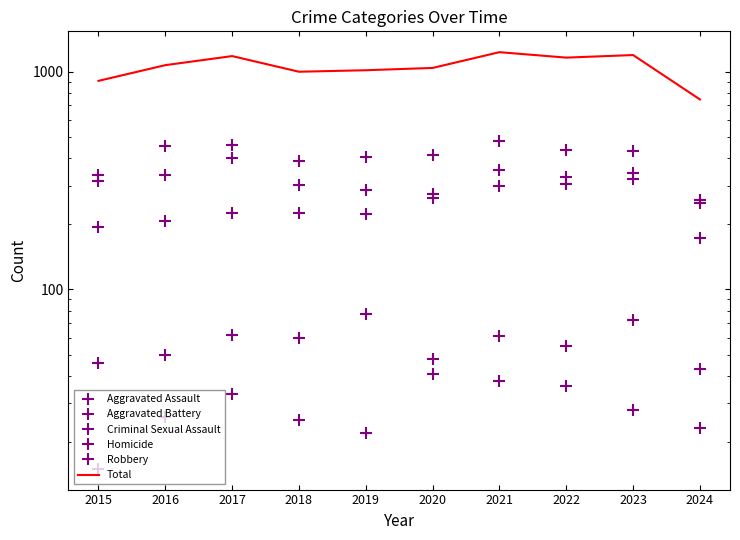

Where is Criminal Sexual Assault nearest to the value 60?

2018